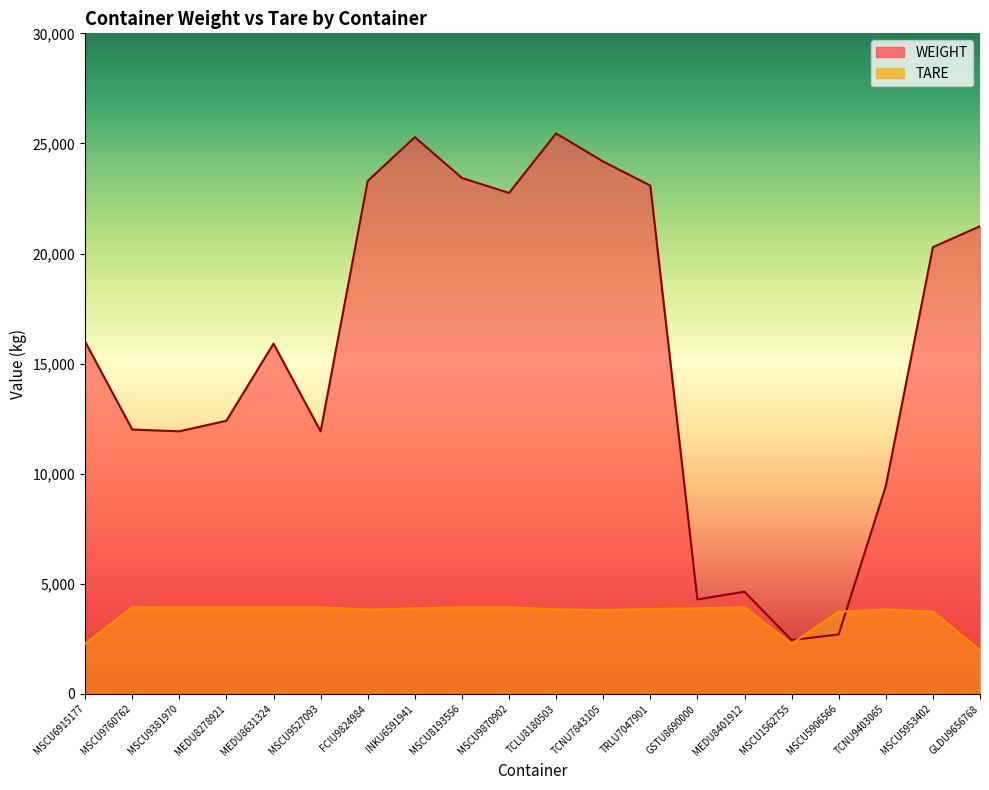

What position from the right is MEDU8401912?

6